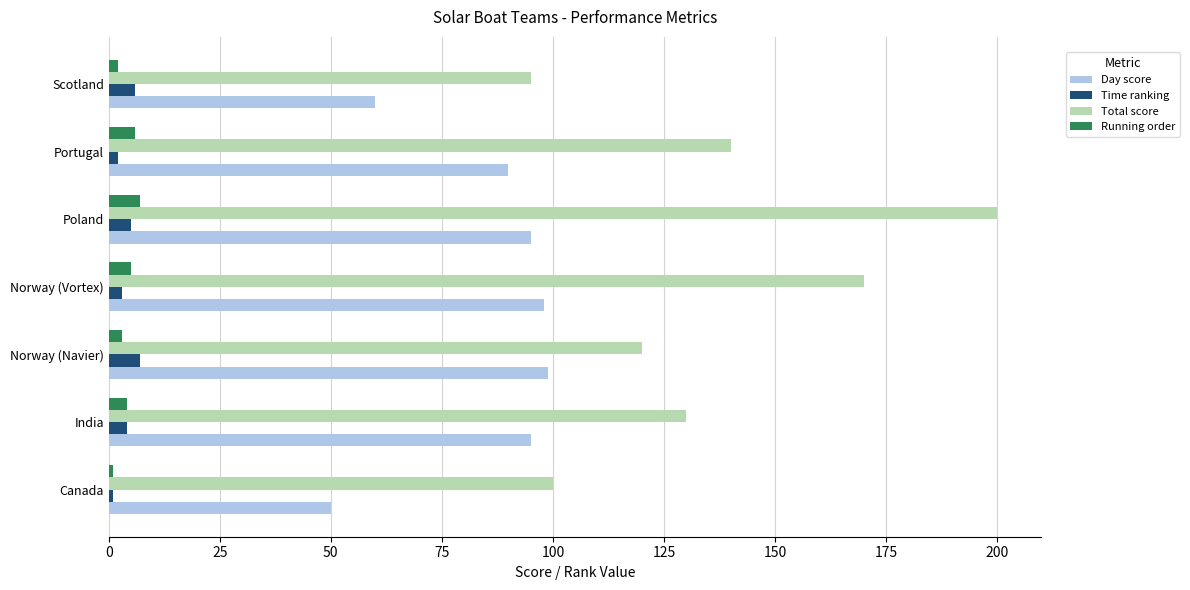

Which series changed the most between Canada and Norway (Vortex)?

Total score